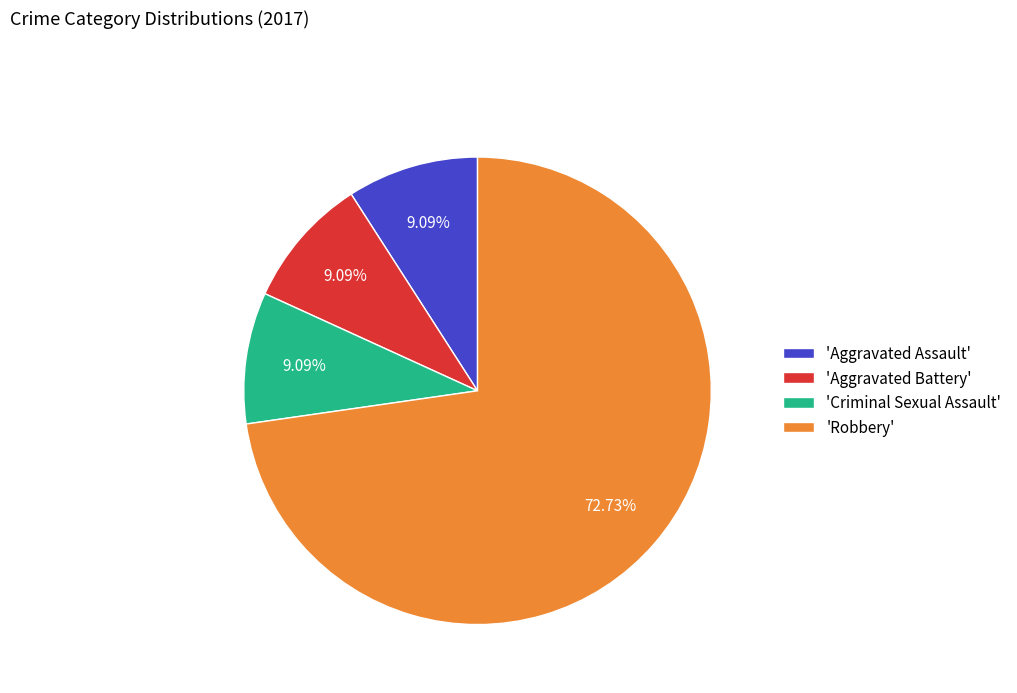

What is the majority slice?

'Robbery'